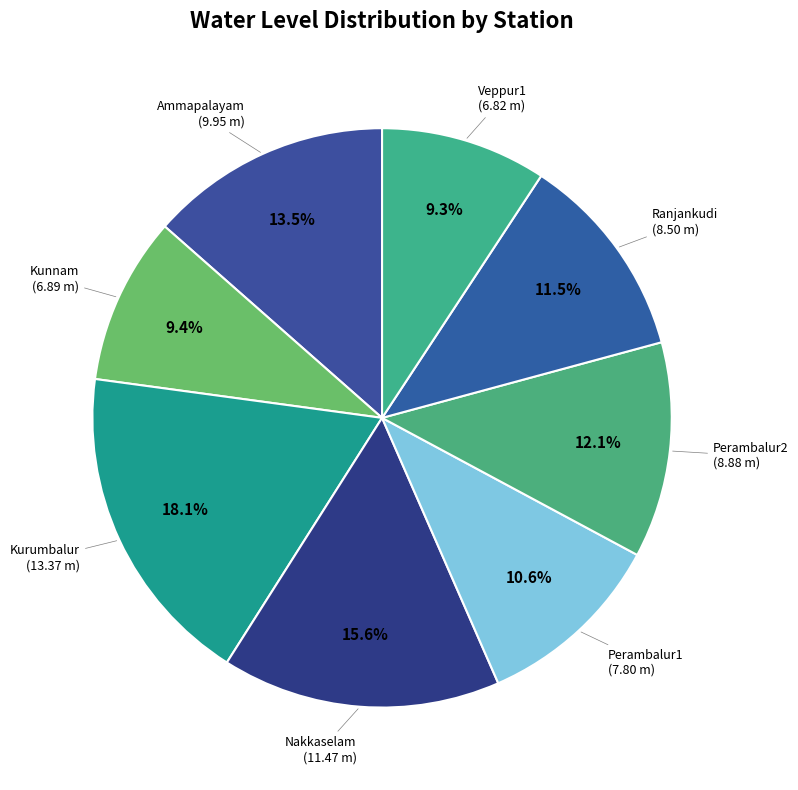

How many segments does this pie chart have?

8